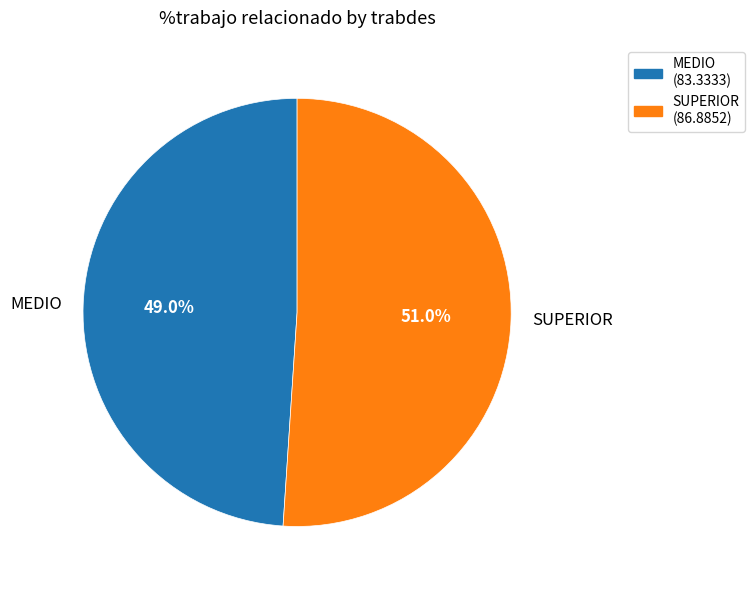

To the nearest percent, what is the average slice percentage?

50%